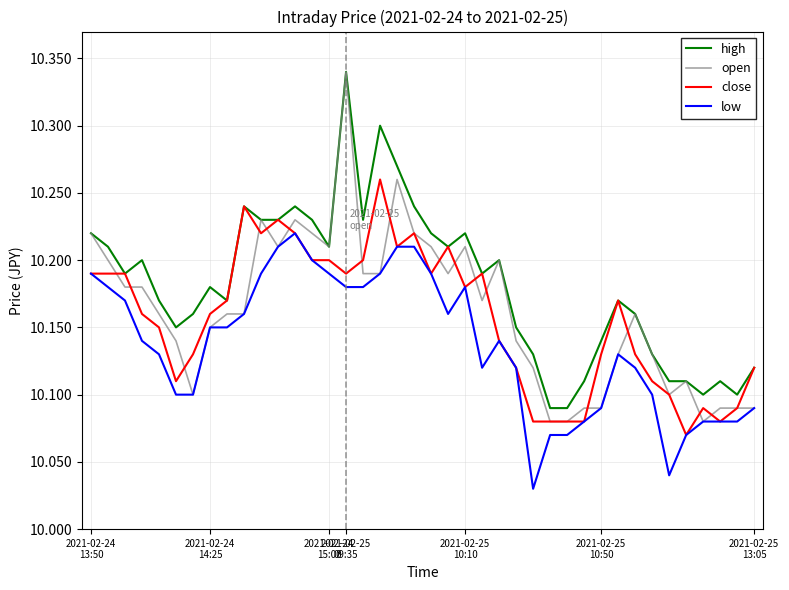

Which series has the widest spread of values?

open